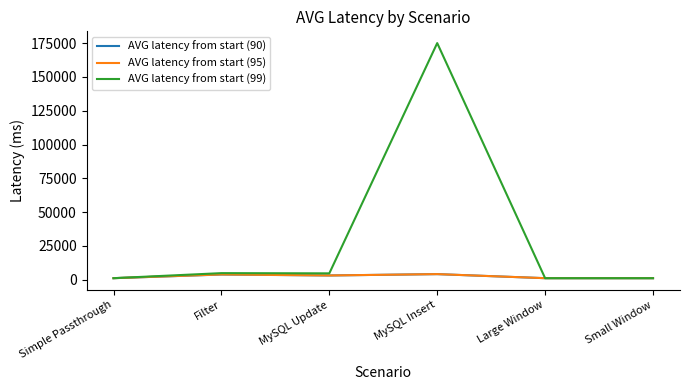

At which category is the sum across all series the highest?

MySQL Insert